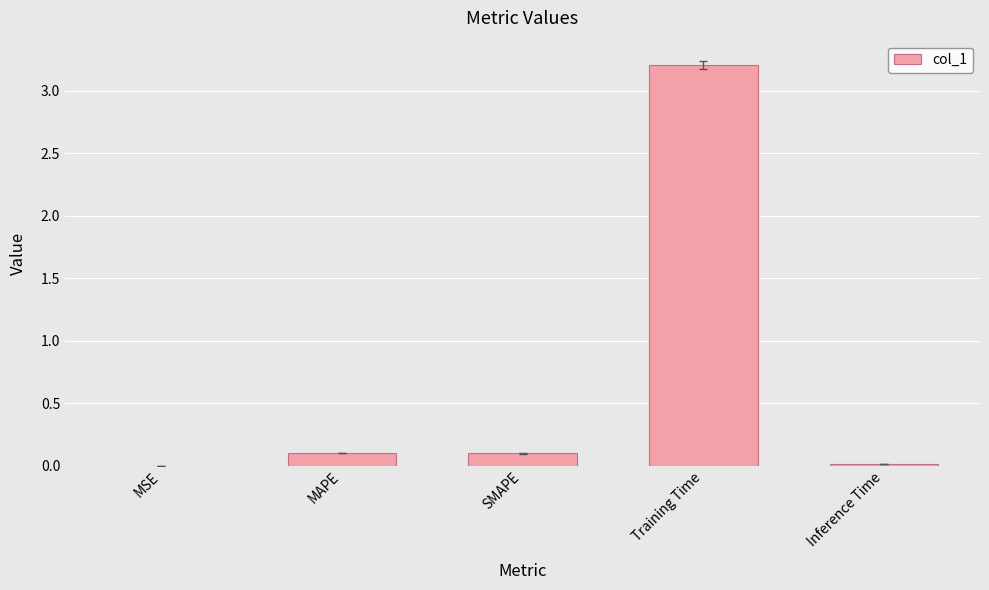

Between Training Time and SMAPE, which is larger?

Training Time